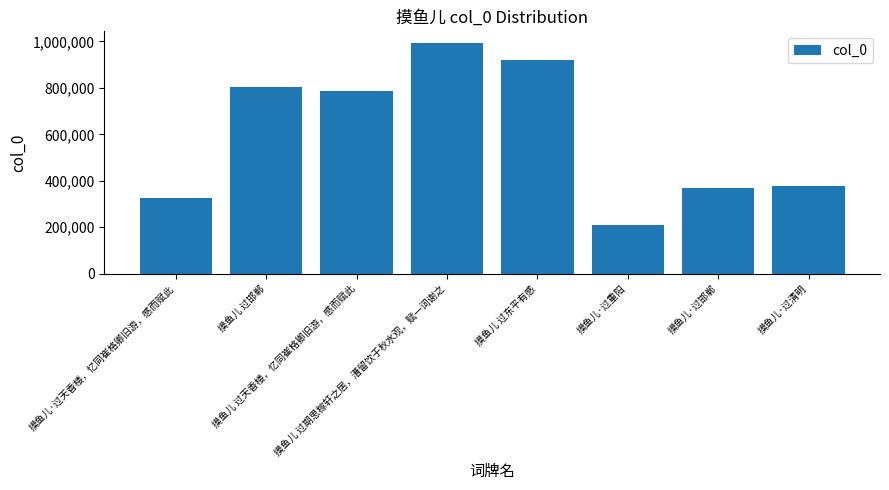

The value at 摸鱼儿 过天香楼，忆同崔格卿旧游，感而赋此 is 534447. True or false?

False